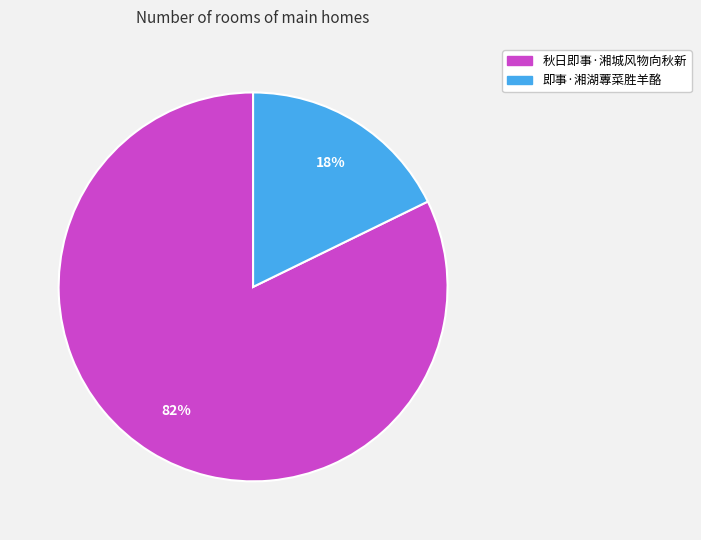

True or false: 秋日即事·湘城风物向秋新 accounts for 75% of the total.

False